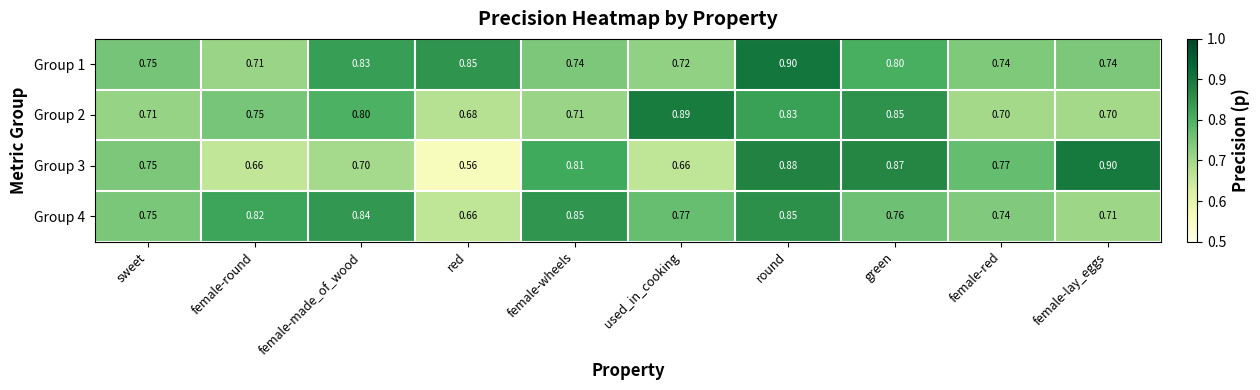

What is the maximum value shown in the chart?

0.9